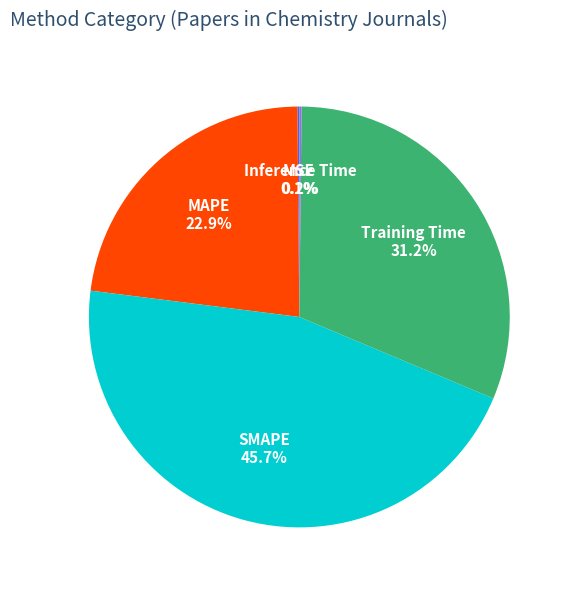

Do MAPE and SMAPE together represent more than half of the pie?

Yes